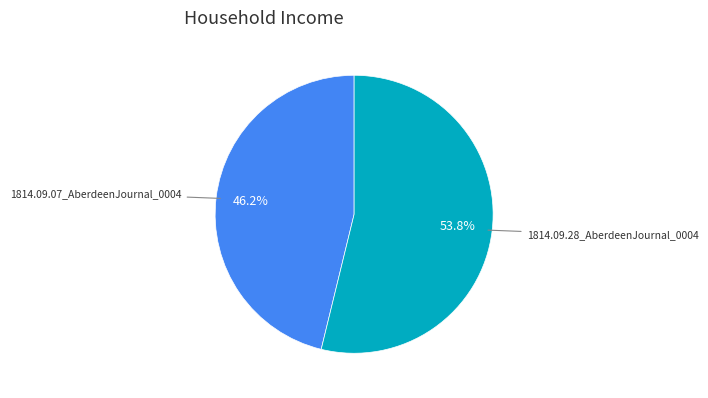

Is there any slice that represents more than half of the pie?

Yes